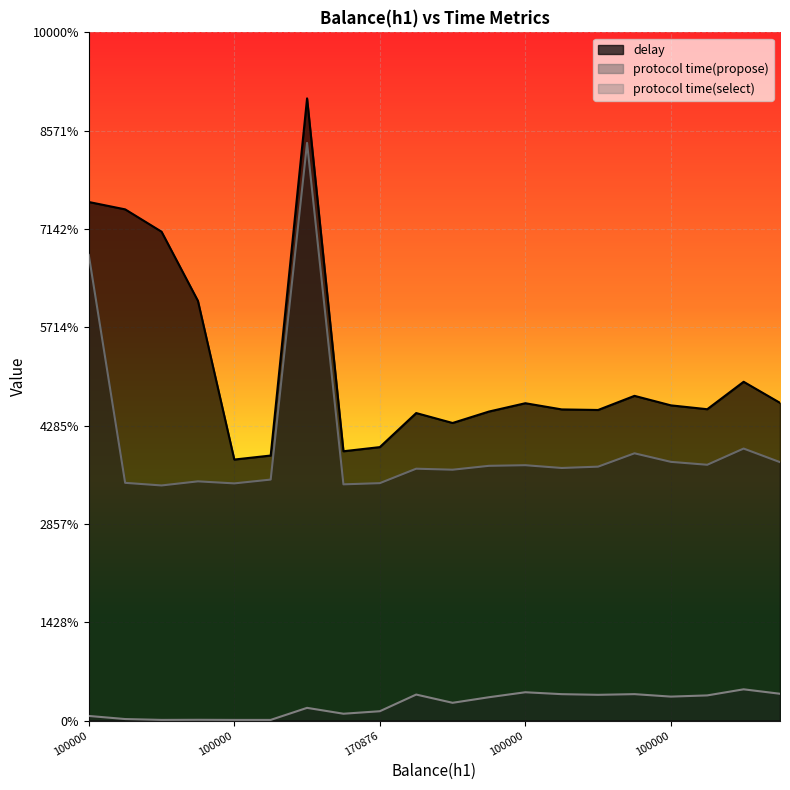

What are all the series names shown in the legend?

delay, protocol time(propose), protocol time(select)